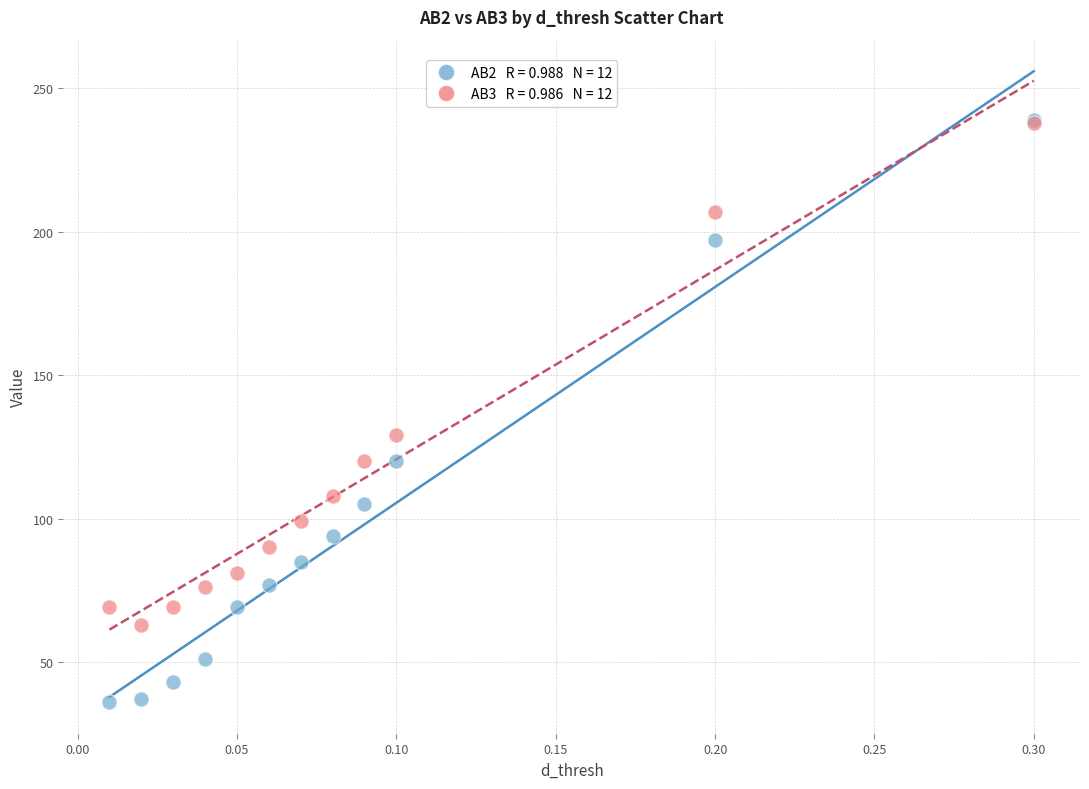

Across all series, what Y value is closest to 137?

129